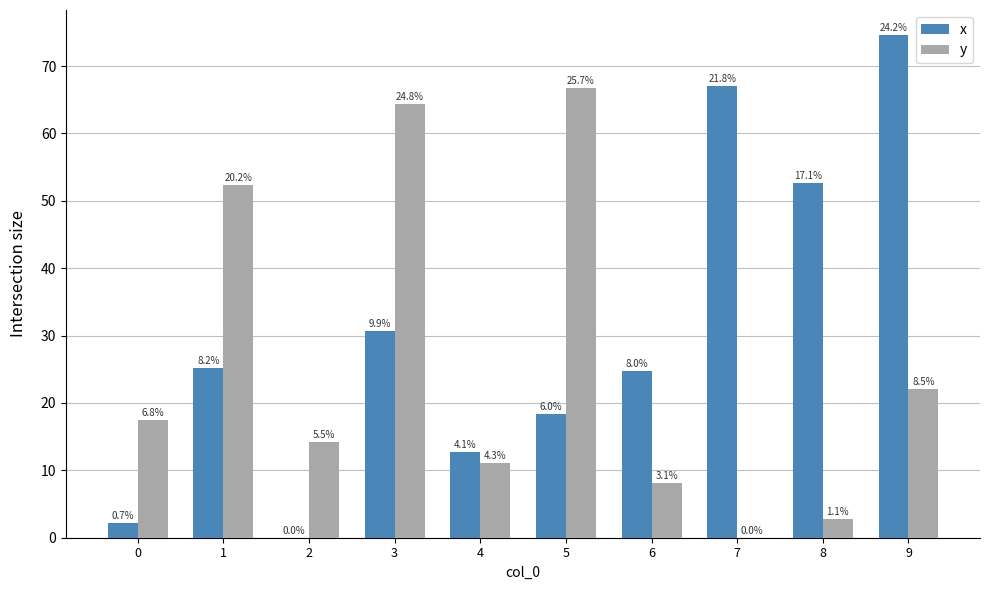

What is the value of the y bar at the 9th from the left?

2.7